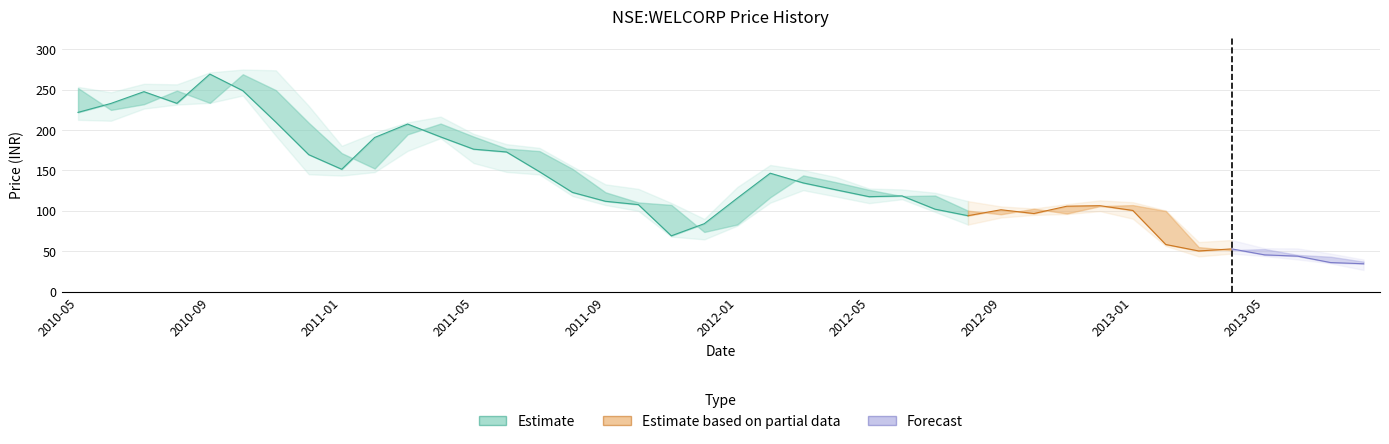

At which category does the chart reach its peak across all series?

5